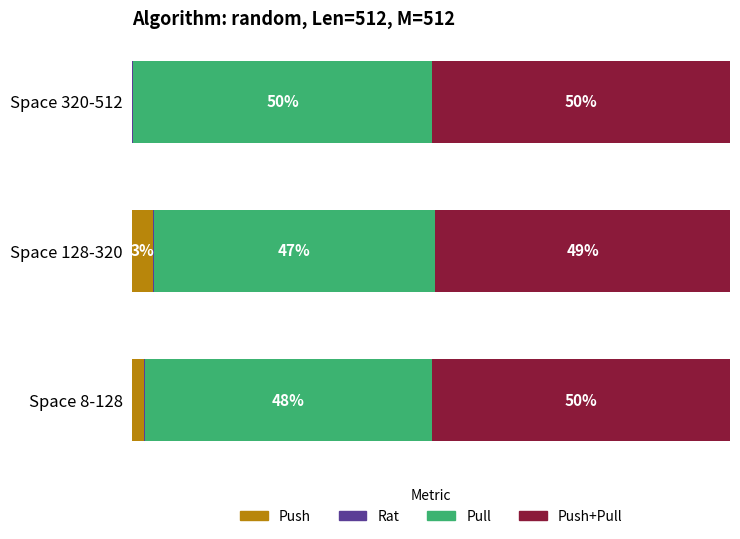

At which label does Push reach its peak?

Space 128-320